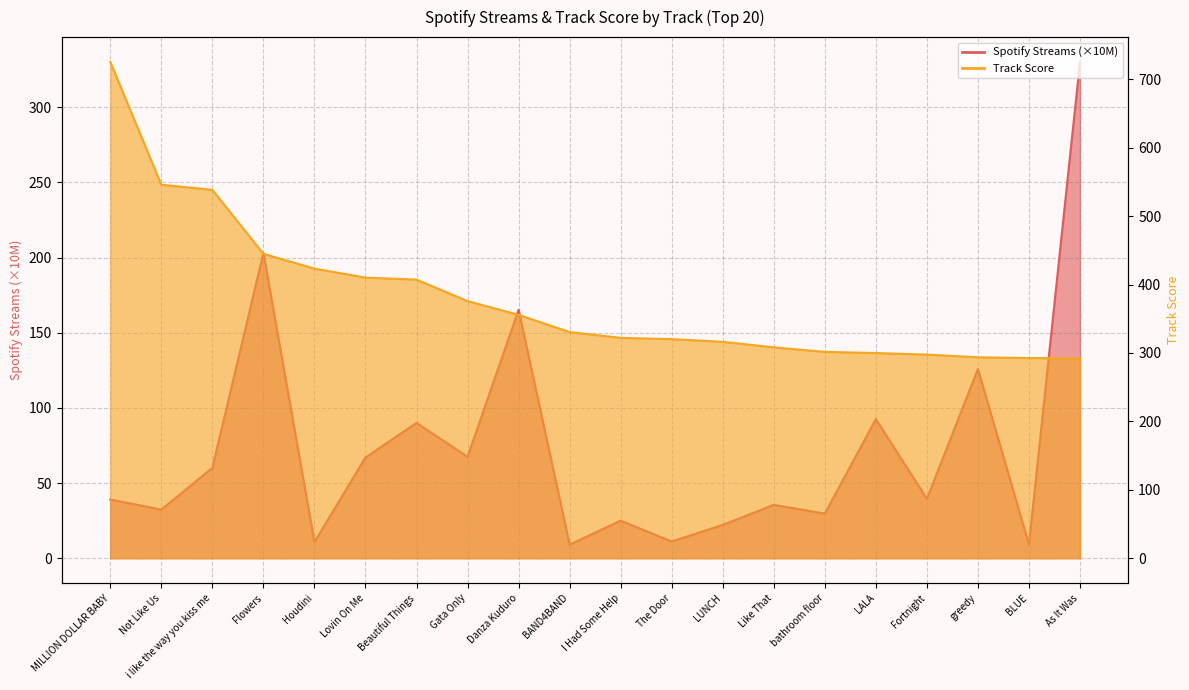

Does the chart display data point markers on the line(s)?

No